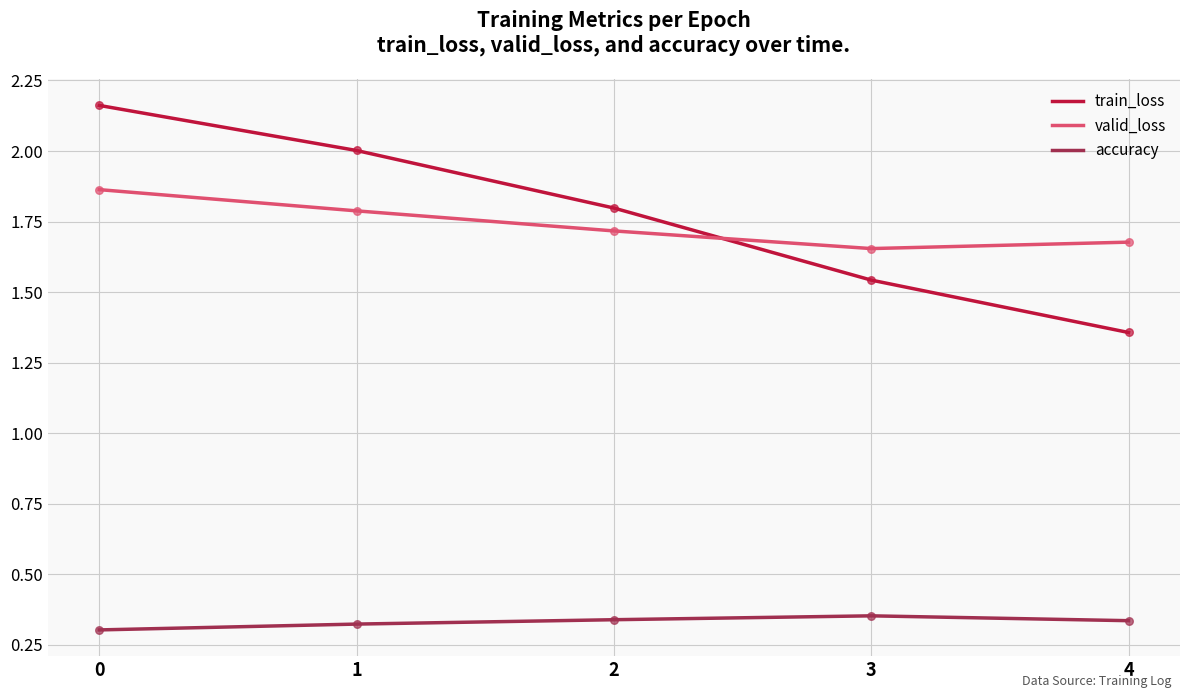

What is the total value across all series at 4?

3.4